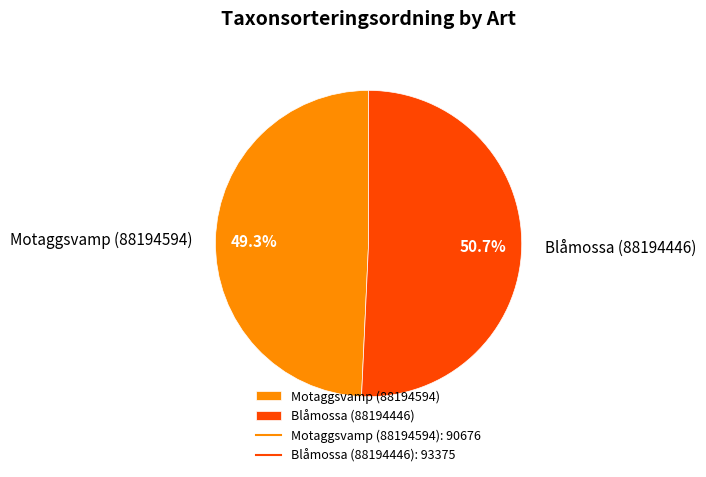

How many slices are in this pie chart?

2